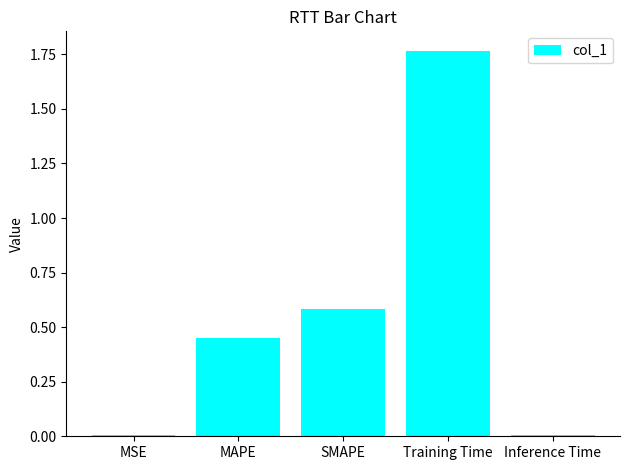

The value at MSE is 0.0. True or false?

True